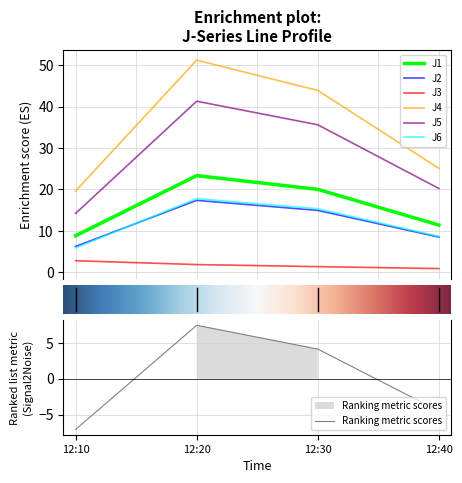

How many interior local peaks does the J6 series have?

1